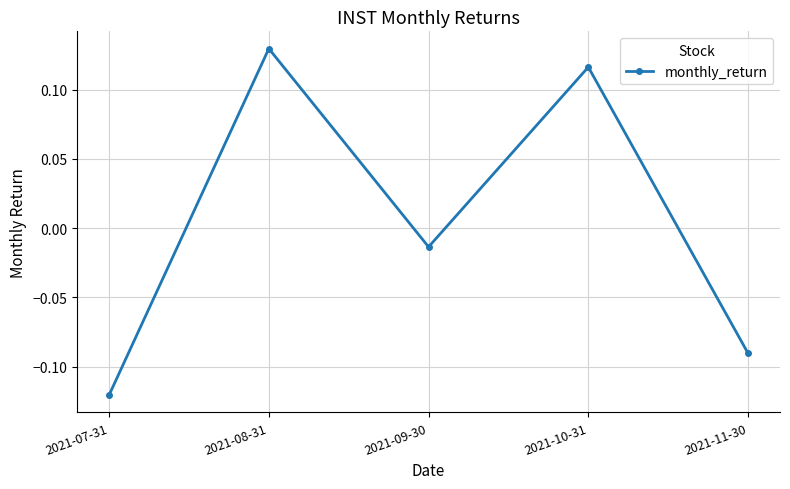

What is the difference between the second highest and second lowest values?

0.2